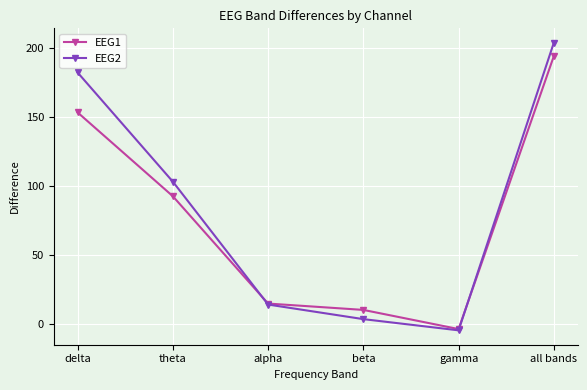

Is the value of EEG2 at gamma greater than the value of EEG1 at all bands?

No